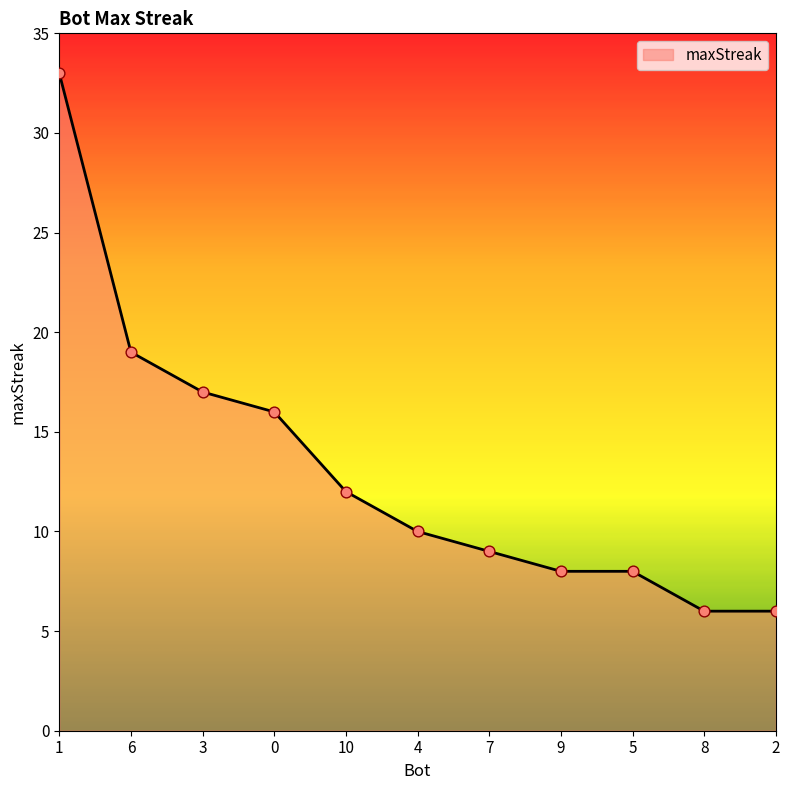

What is the ratio of the value at 0 to the value at 6?

0.8